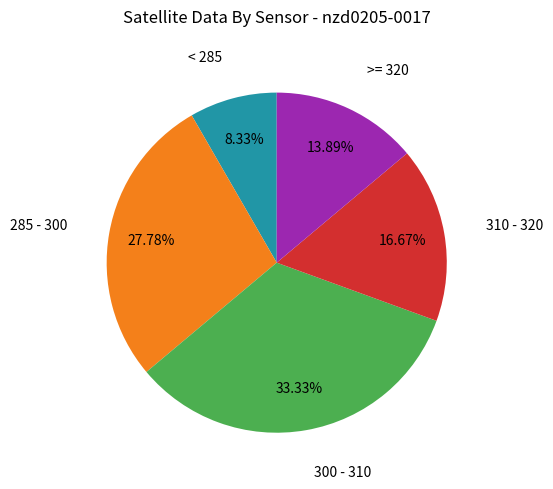

Rank the categories by value from lowest to highest.

< 285, >= 320, 310 - 320, 285 - 300, 300 - 310